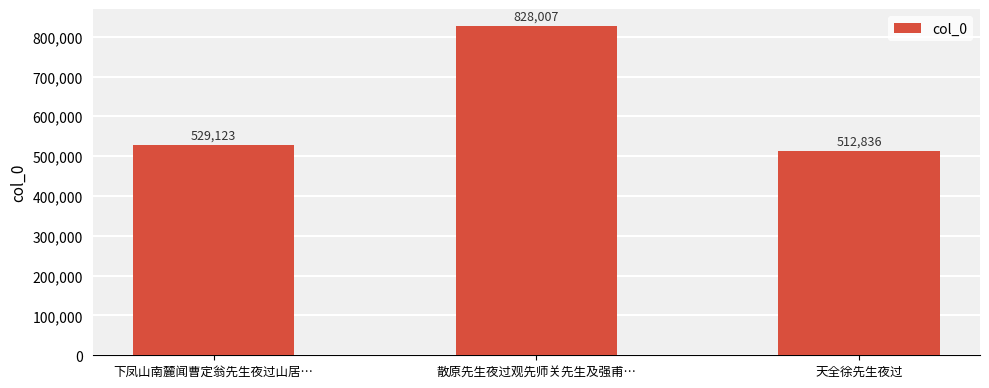

Does the chart contain stacked bars?

No